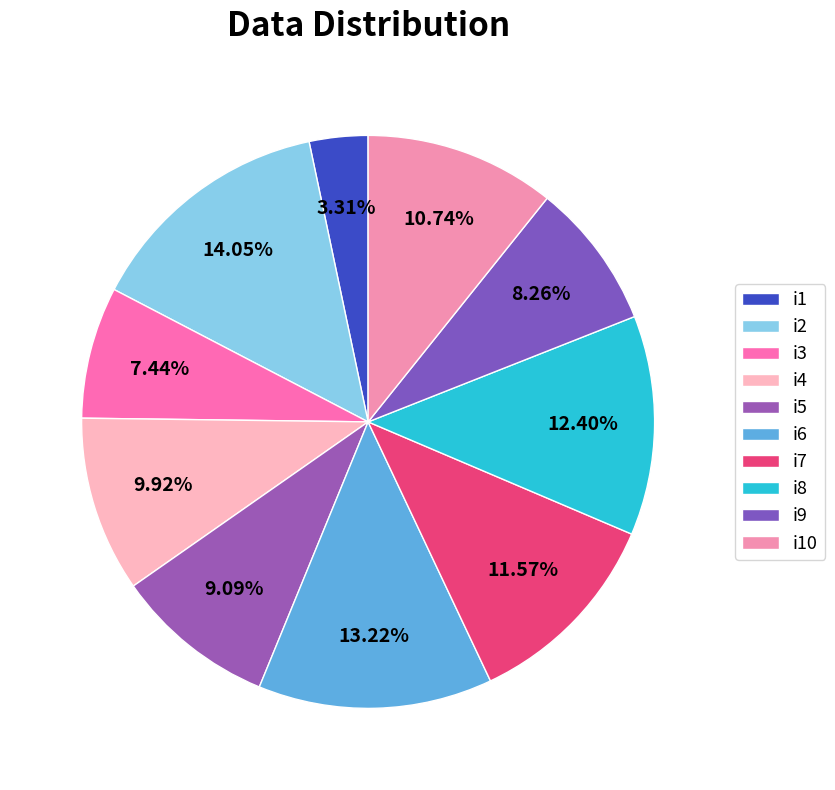

To the nearest percent, what is the combined percentage of i6 and i7?

25%